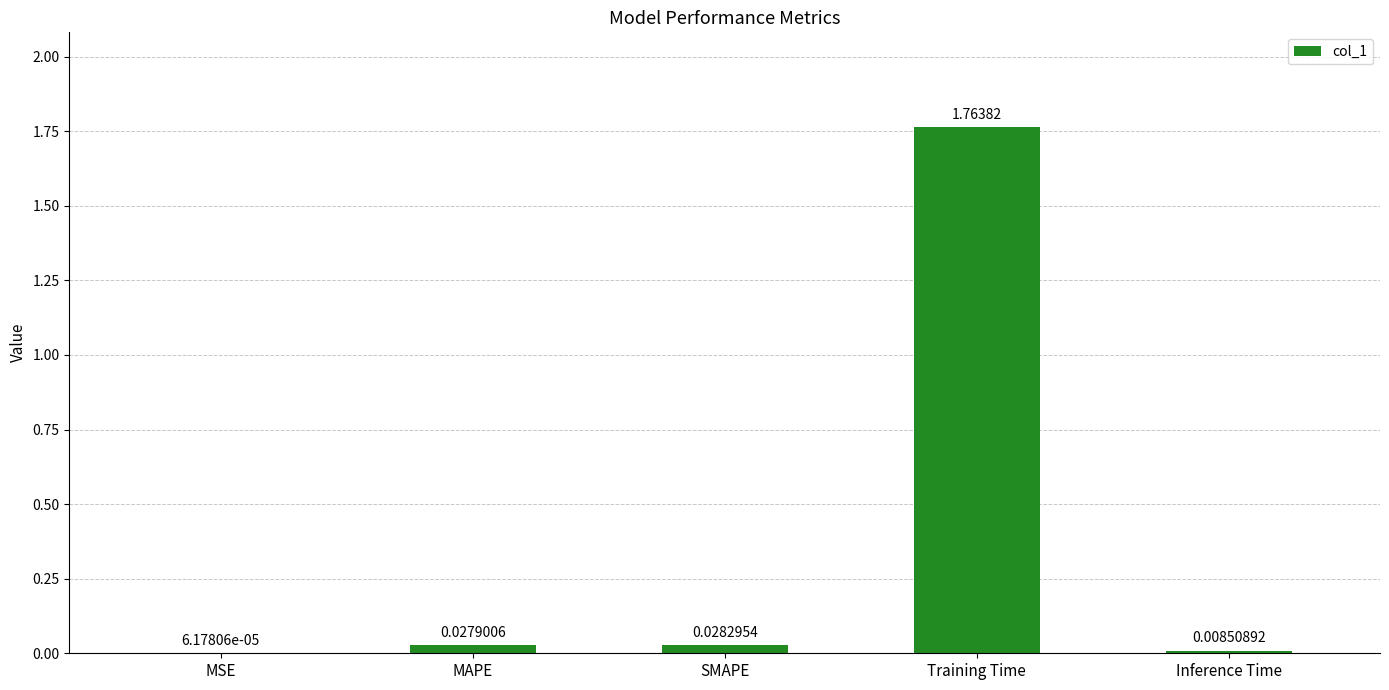

Where is the data nearest to the value 0?

MSE